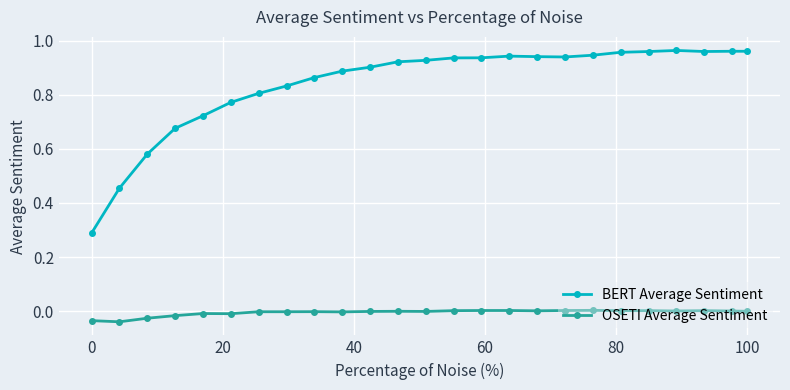

Count the number of categories in the chart.

25